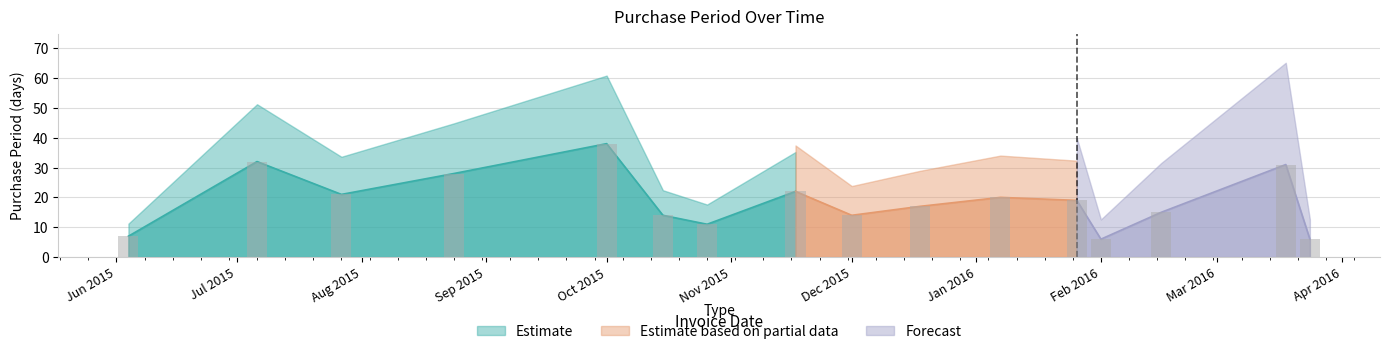

What is the greatest value displayed?

38